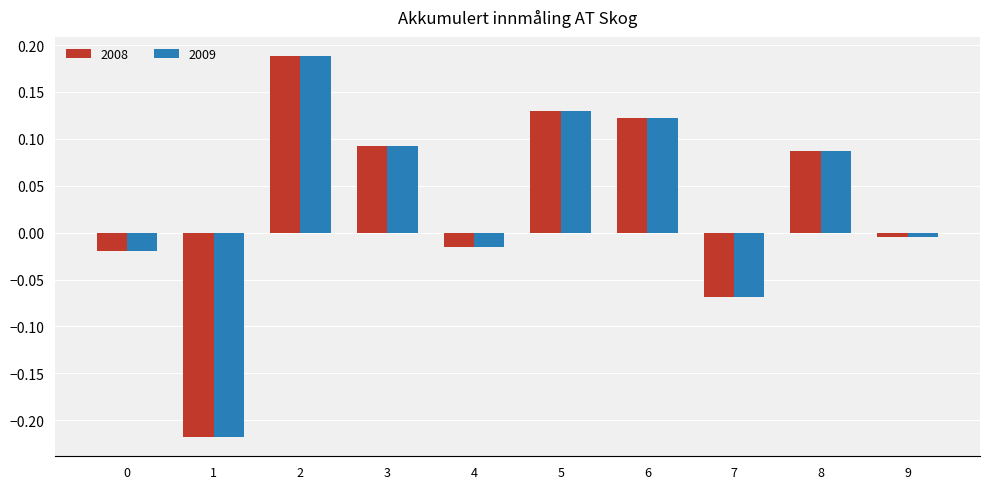

Is the value of 2008 at 8 greater than the value of 2009 at 0?

Yes